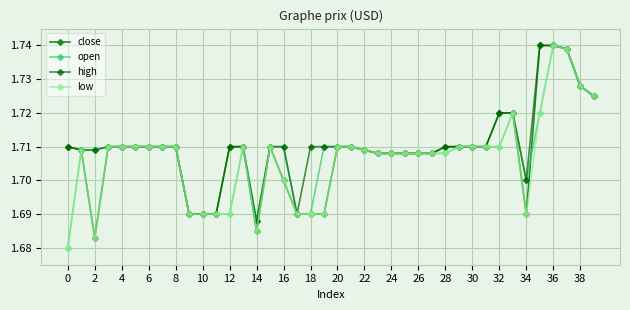

At how many categories does at least one series exceed 1?

40